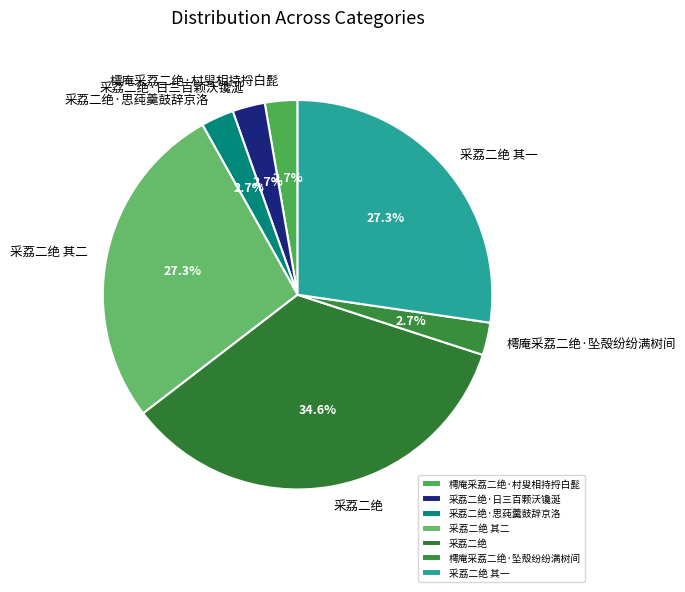

What is the largest slice in the pie chart?

采荔二绝